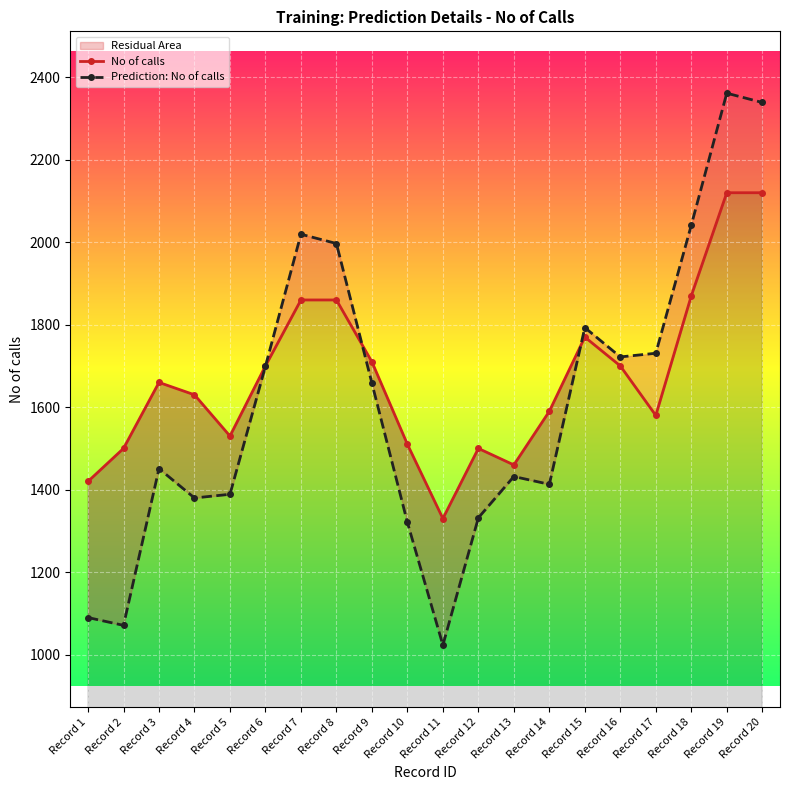

Is it true that Prediction: No of calls equals 1413.0 at Record 14?

True